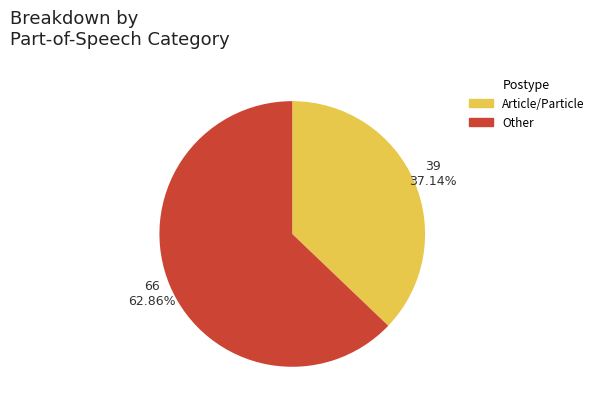

What is the majority slice?

Other